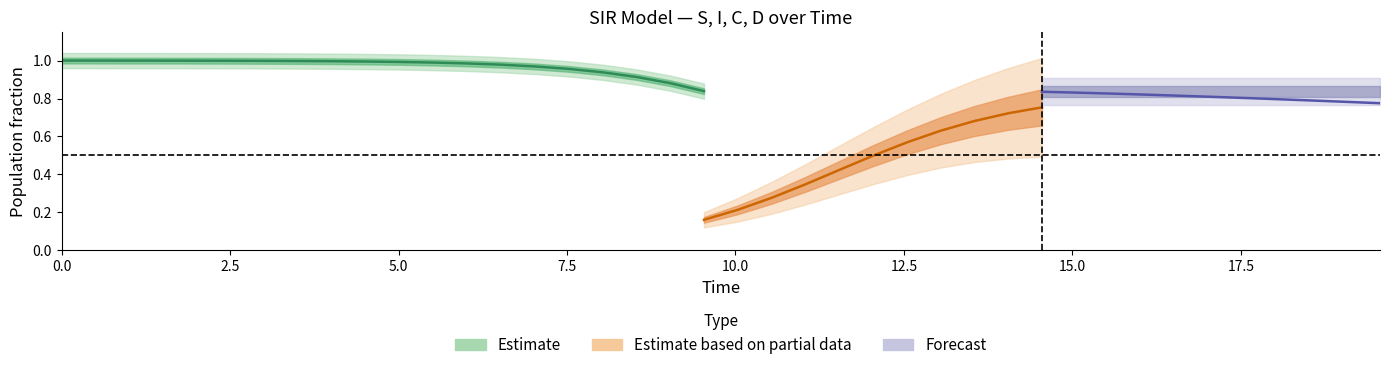

Which has a higher value, 32 or 25?

25